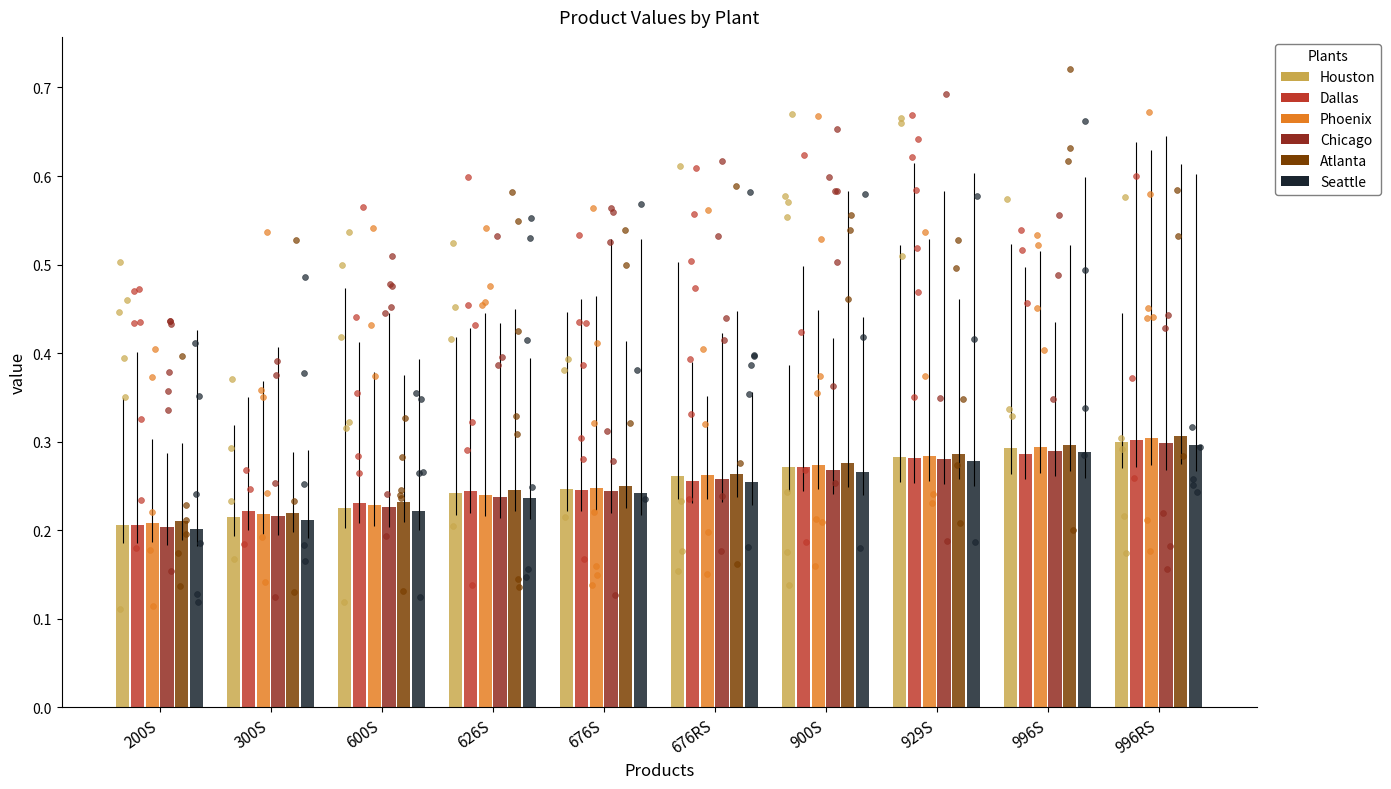

Which series reaches the minimum Y coordinate?

Seattle